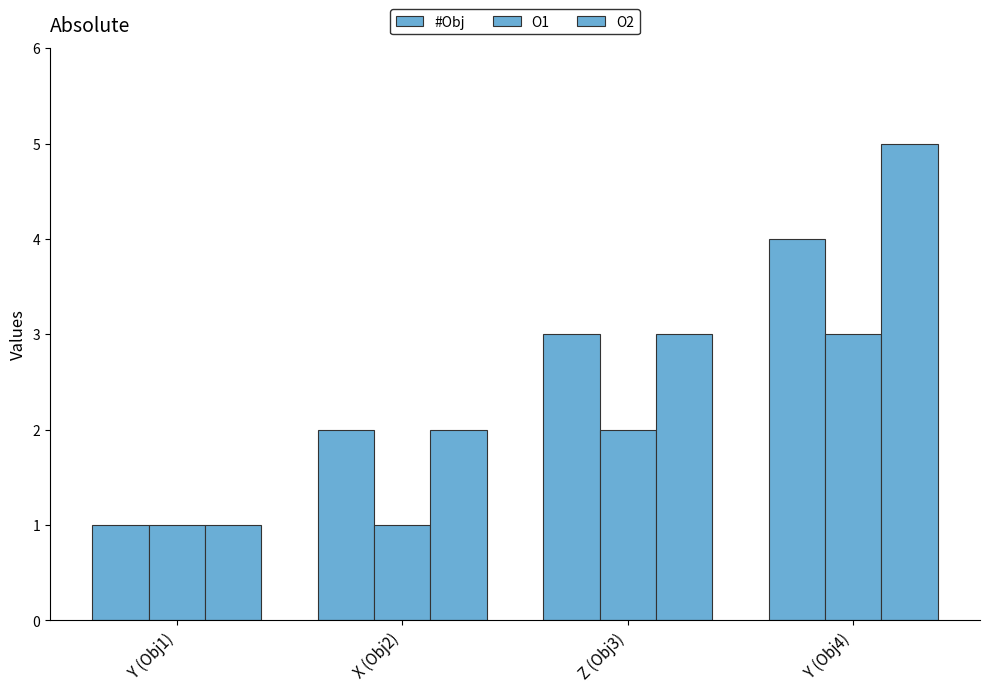

What is the average value of the #Obj series?

2